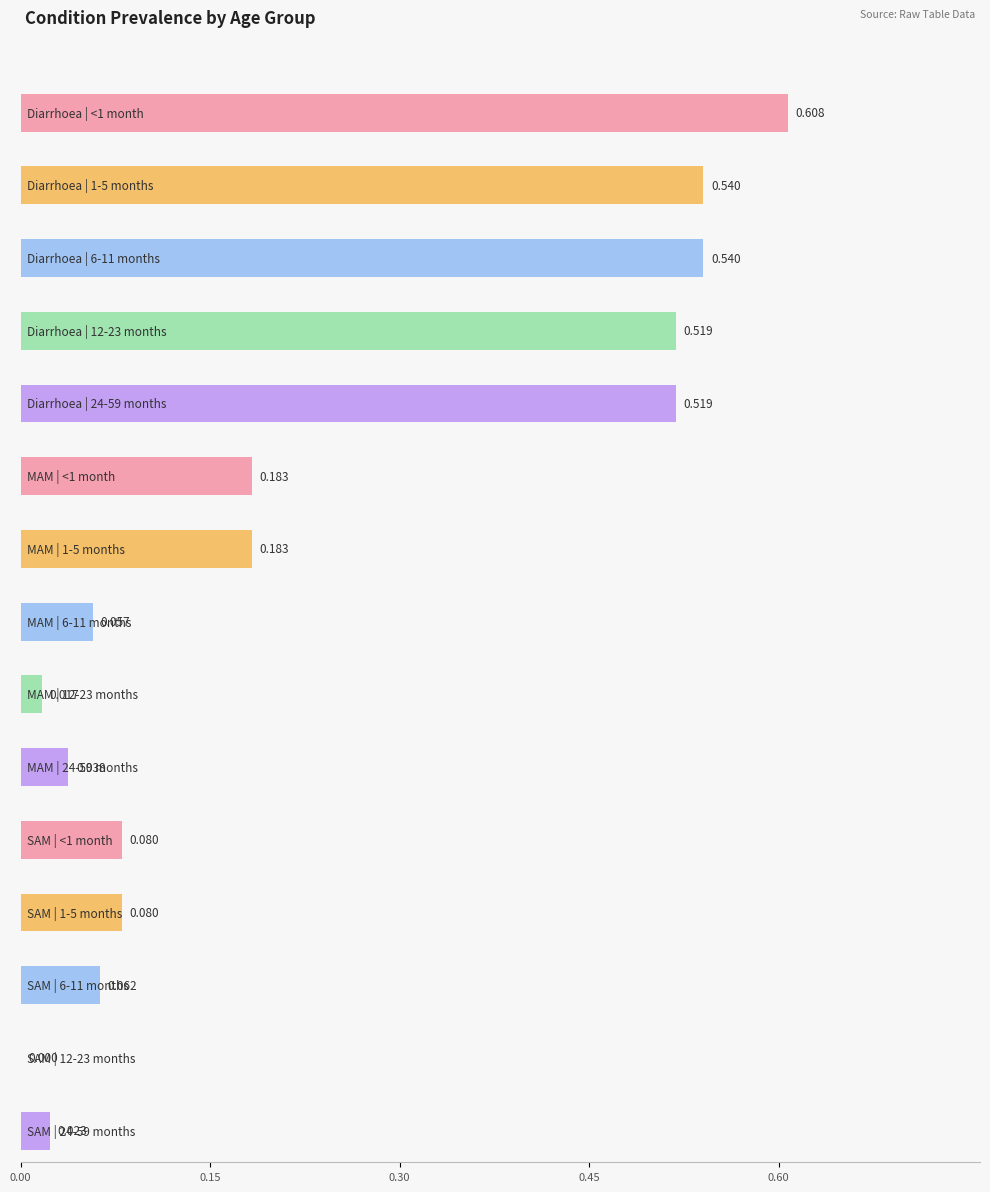

What is the difference between the highest and lowest values at Diarrhoea?

0.1